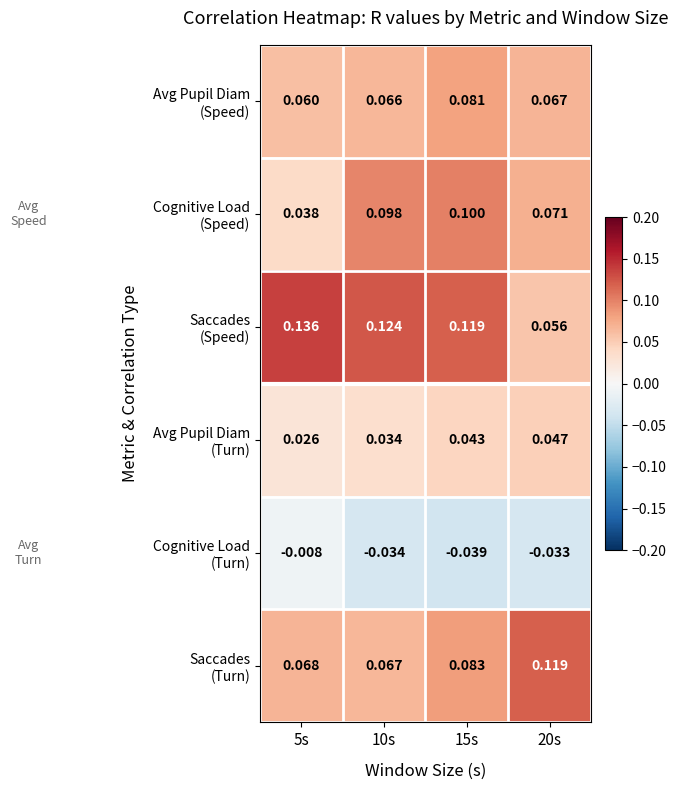

How many distinct data groups are displayed?

6